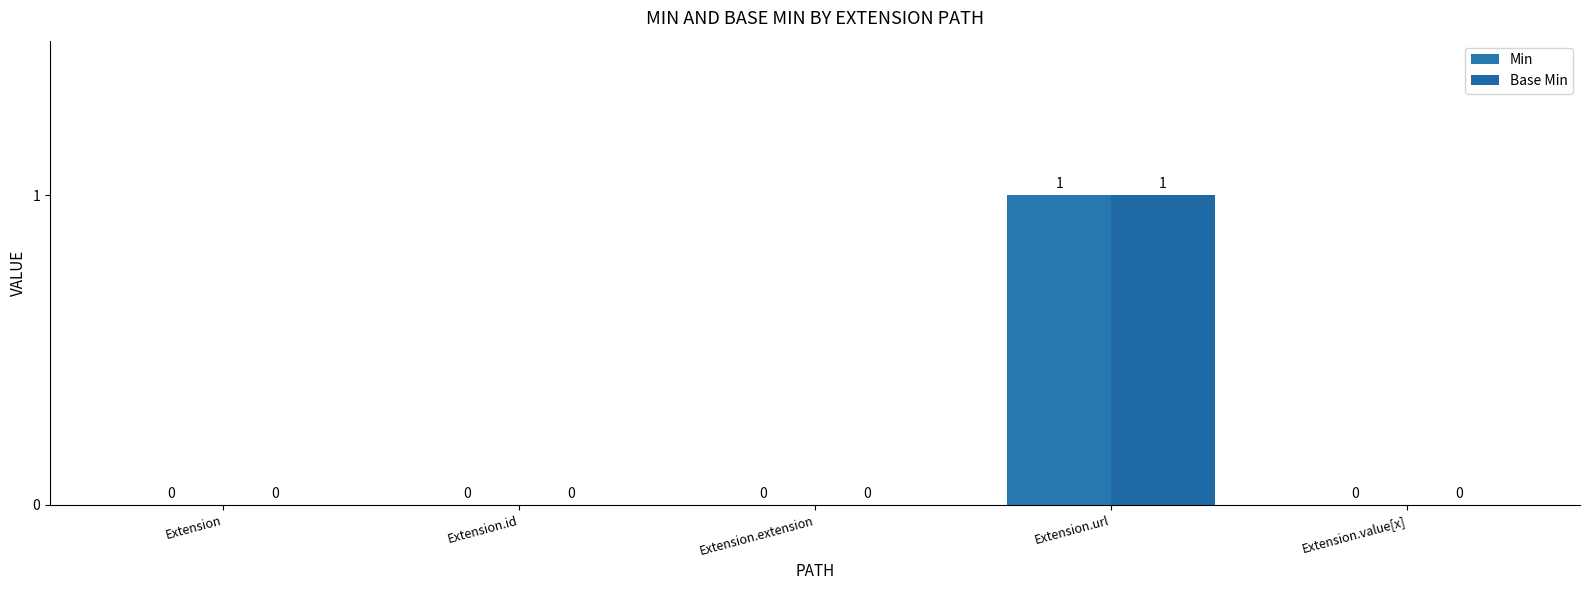

What is the sum of all Base Min values?

1